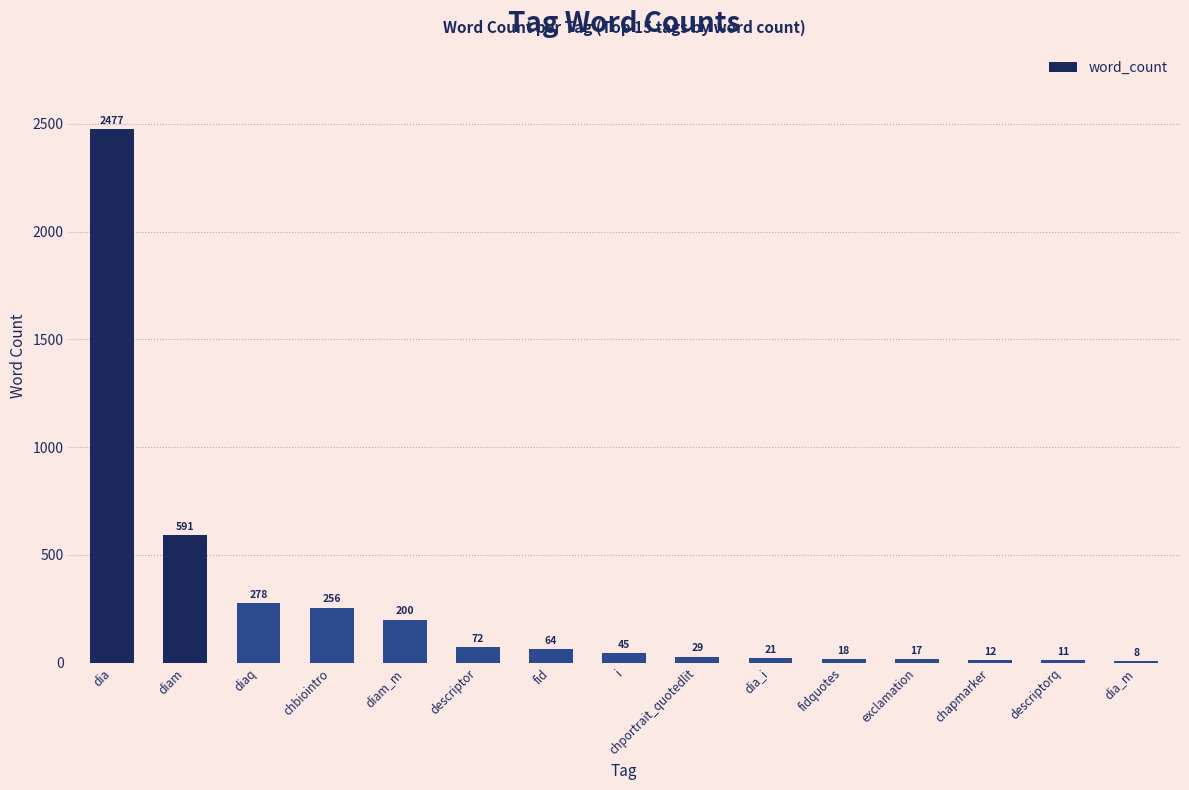

What is the sum of the values at chbiointro and descriptor?

328